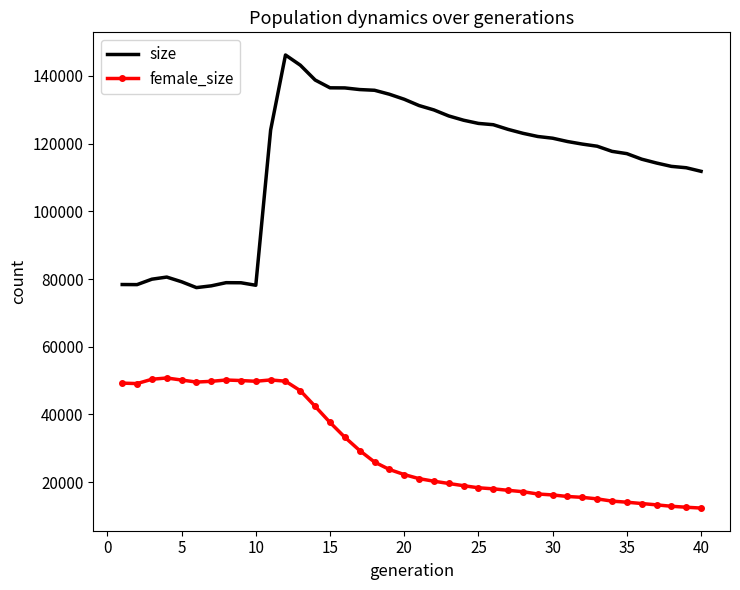

List the series in order of their overall mean, highest first.

size, female_size